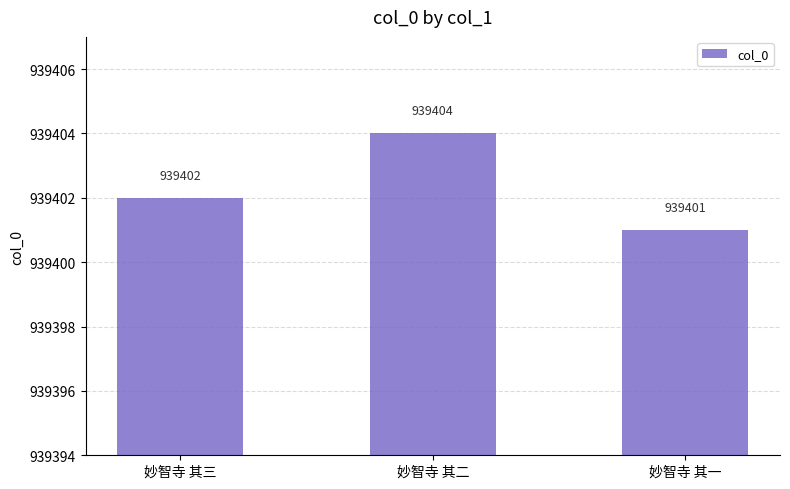

What is the label of the 1st bar from the right?

妙智寺 其一